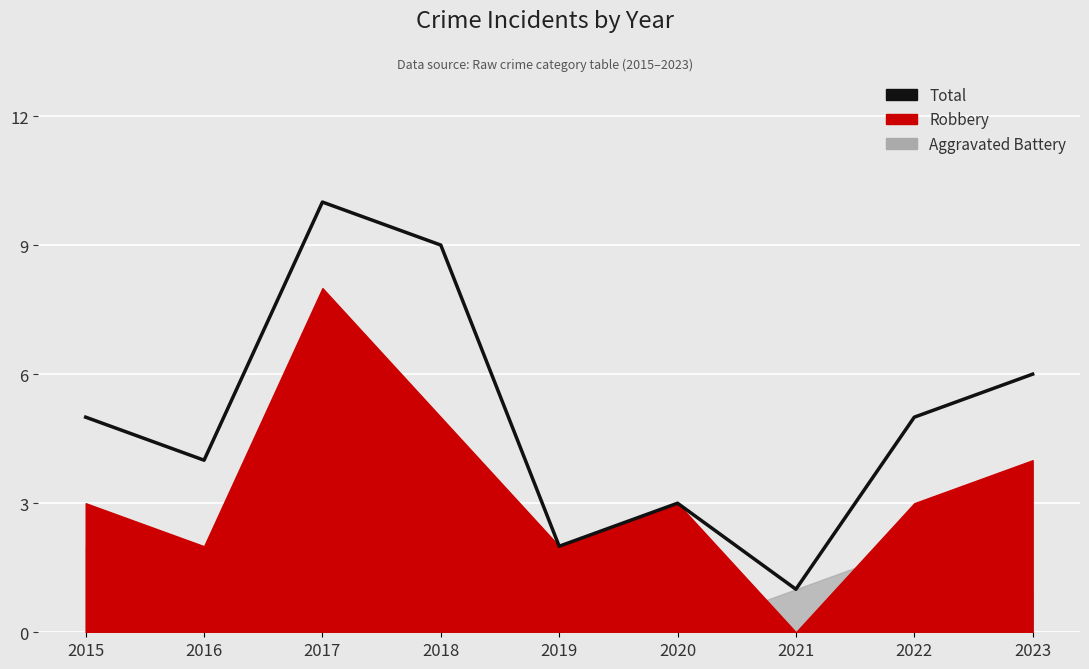

What is the change in value from 2016 to 2020?

-1